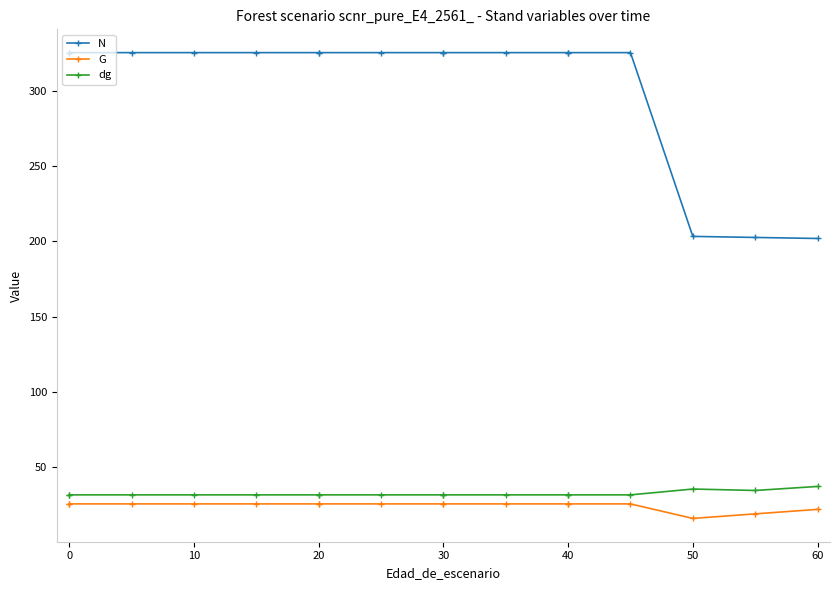

True or false: G and N cross at least once.

False